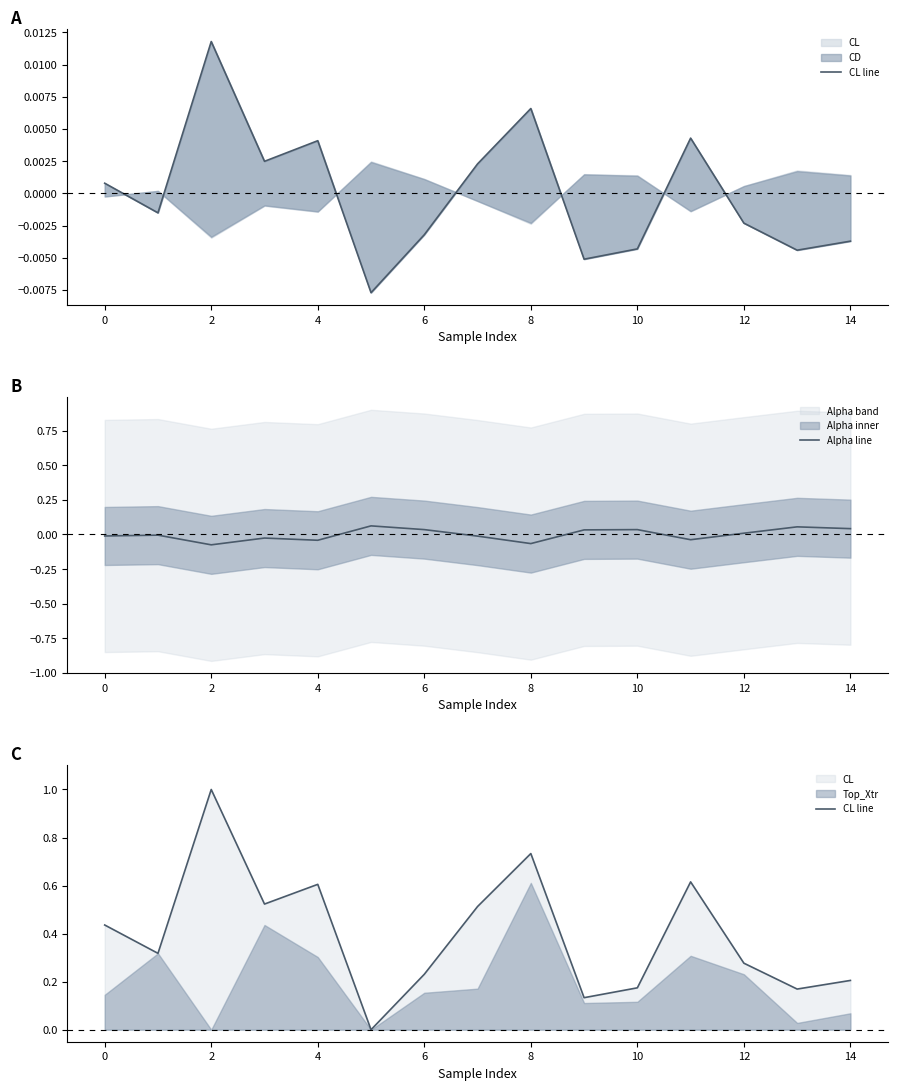

How many categories are shown in the chart?

15